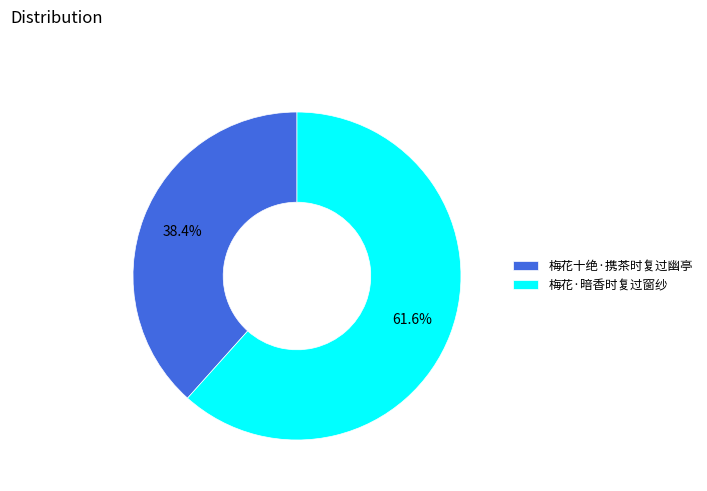

Which slice is the largest?

梅花·暗香时复过窗纱